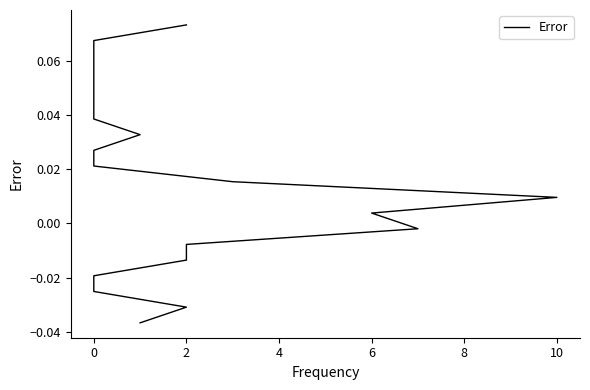

Is this an area chart (filled region under the line)?

No